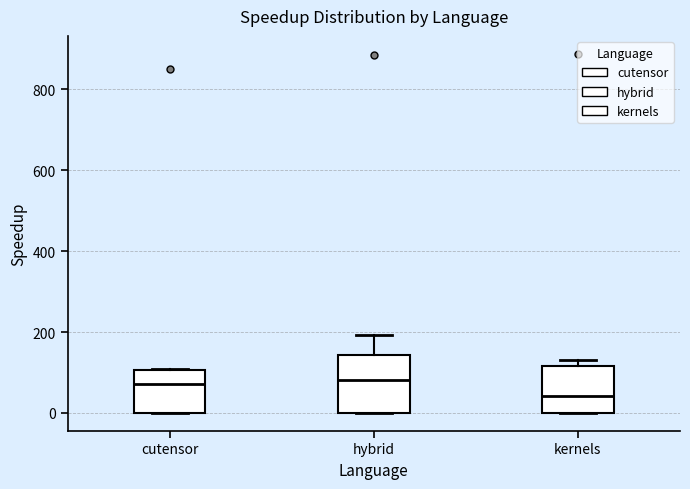

Which box's median line is the lowest?

kernels